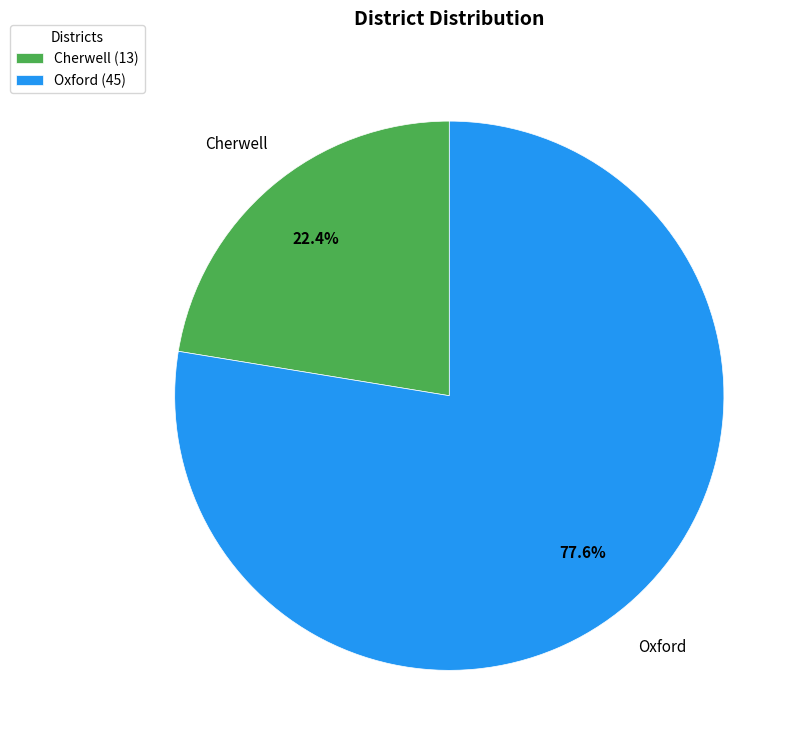

Which slice is the smallest?

Cherwell (13)